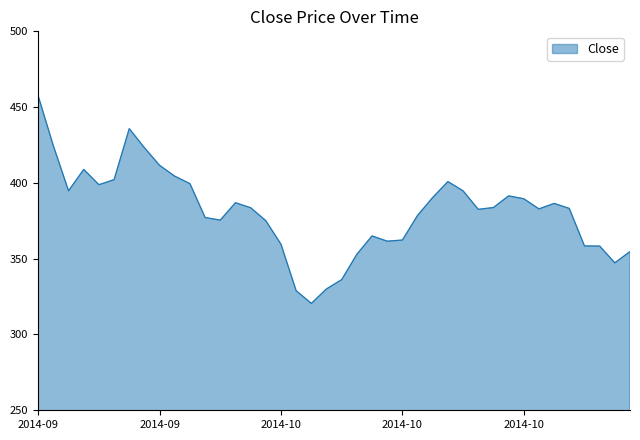

What is the greatest value displayed?

457.3